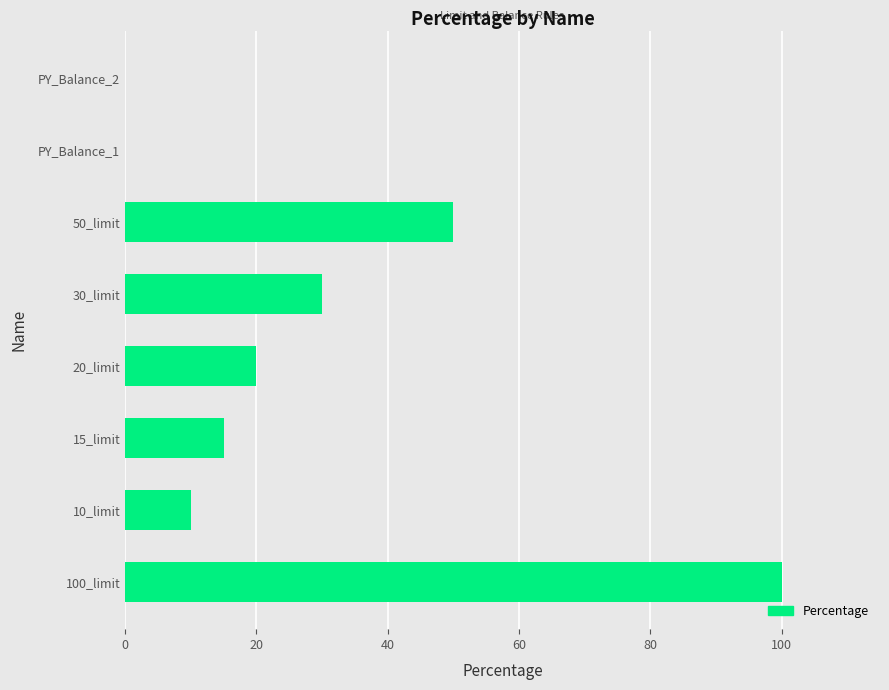

The chart shows a value of 10 at 10_limit. True or false?

True